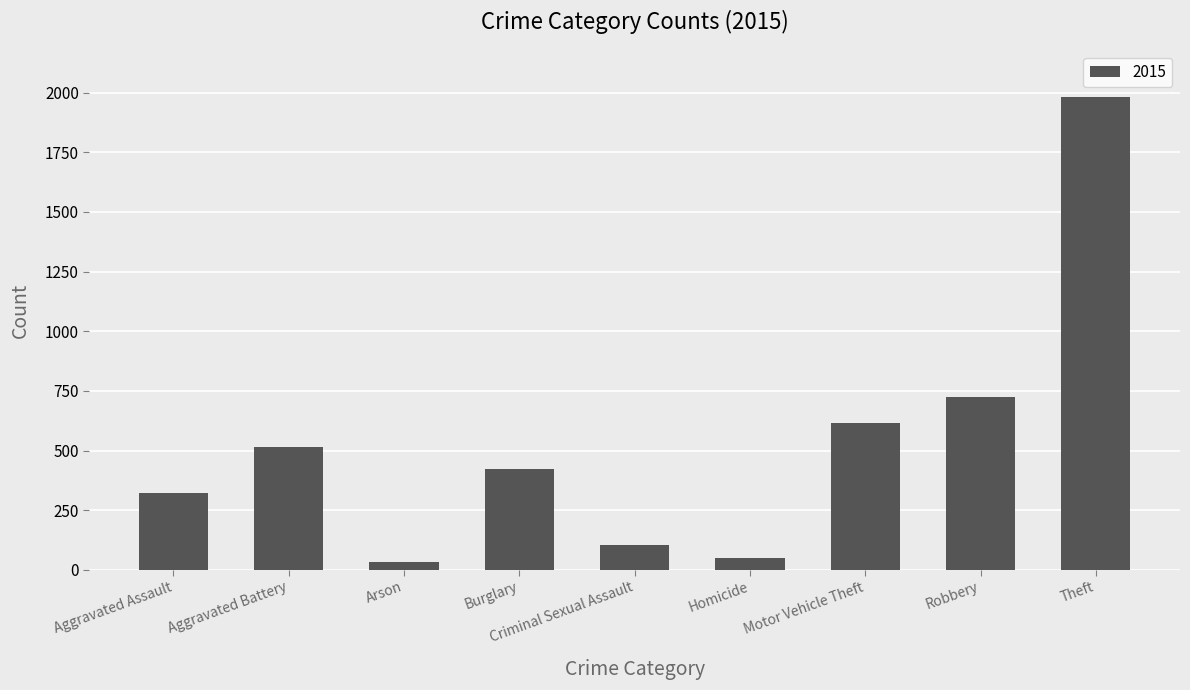

Which label corresponds to the largest value in the chart?

Theft